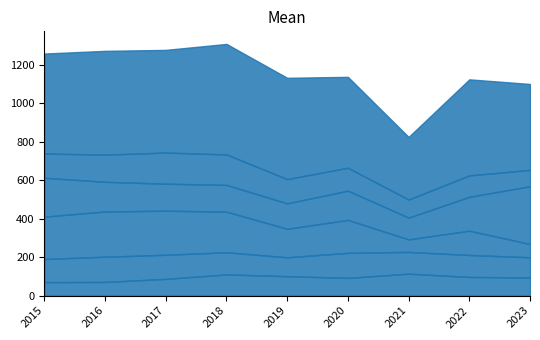

What is the value of the Aggravated Battery point at the 9th from the left?

105